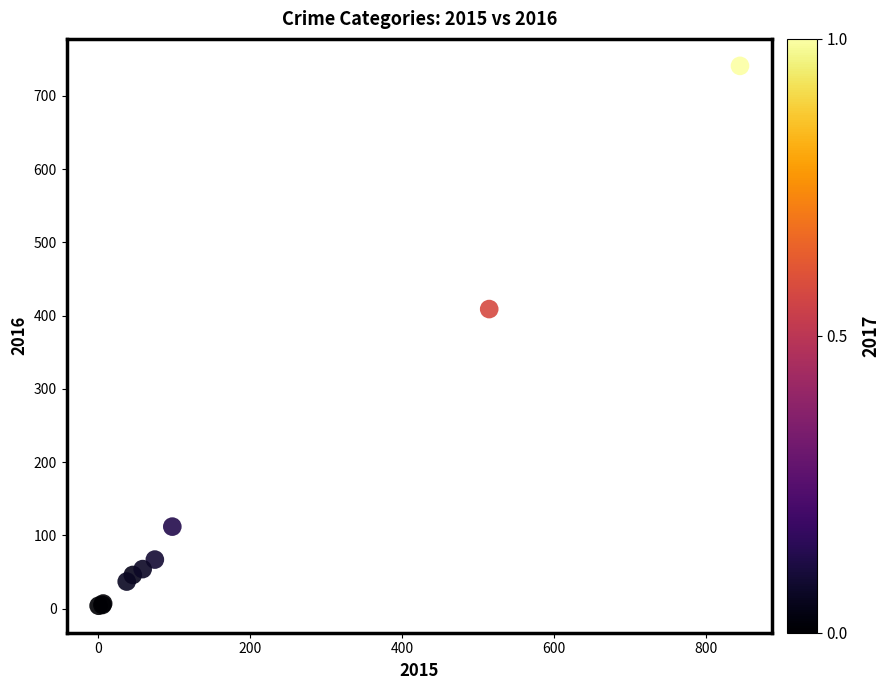

What Y value in the scatter plot is closest to 372?

409